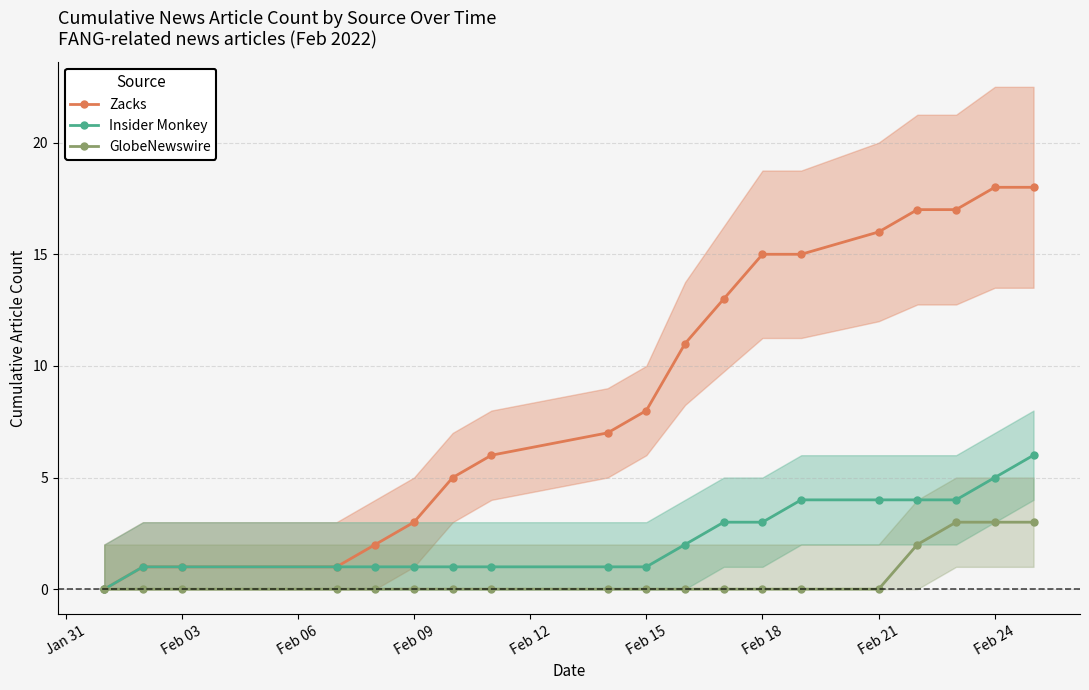

True or false: GlobeNewswire and Insider Monkey cross at least once.

False